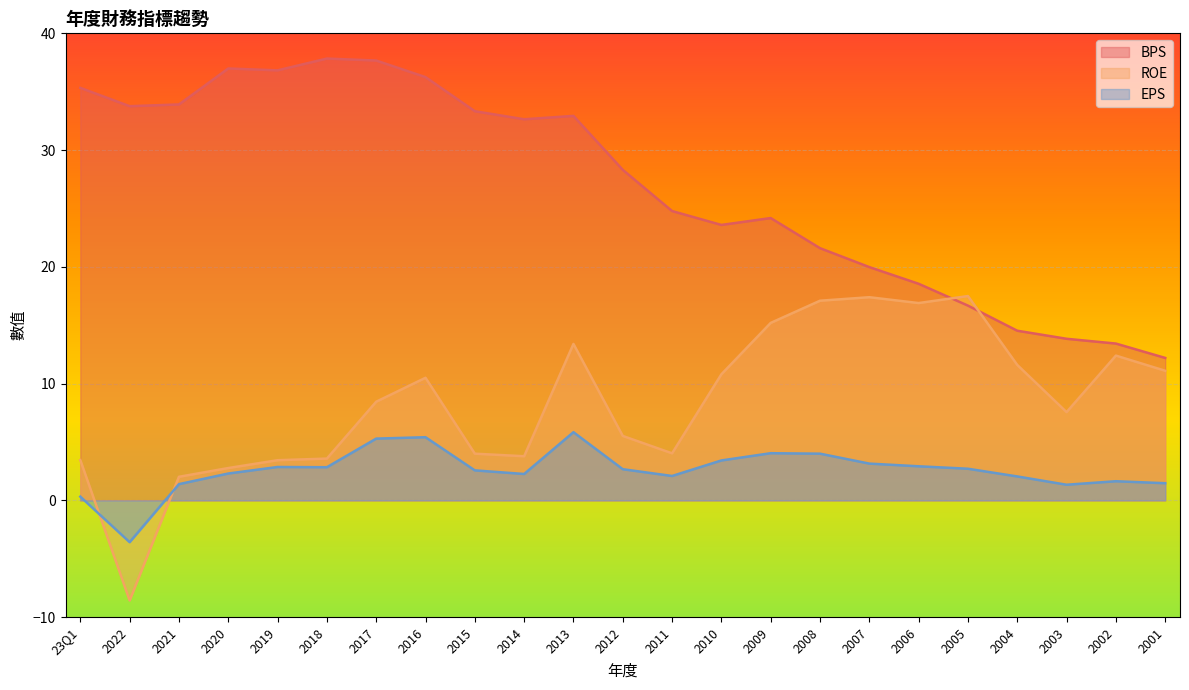

What are all the series names shown in the legend?

BPS, ROE, EPS